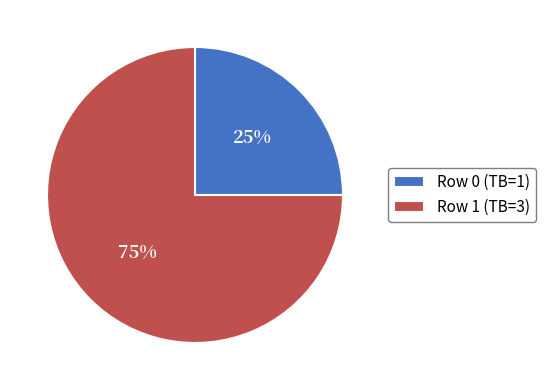

How many slices are in this pie chart?

2